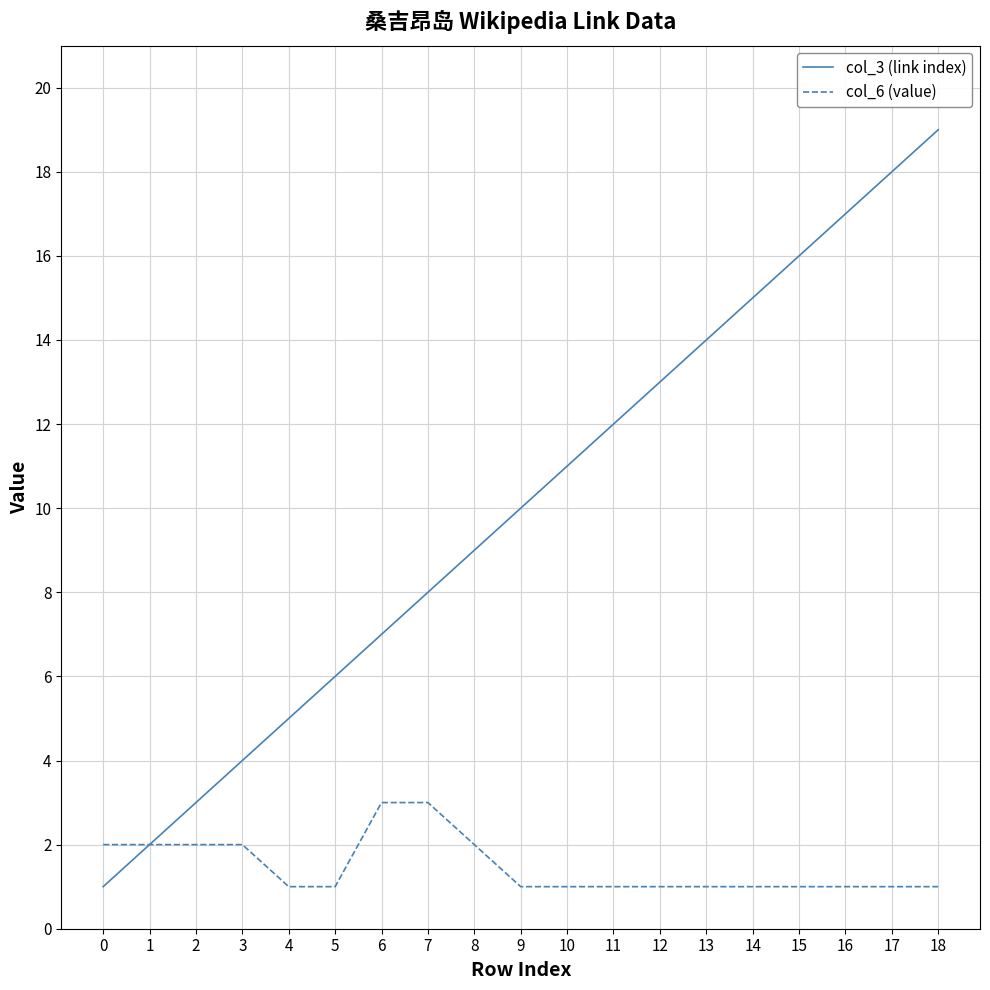

List the labels in order of col_3 (link index) value, largest first.

18, 17, 16, 15, 14, 13, 12, 11, 10, 9, 8, 7, 6, 5, 4, 3, 2, 1, 0